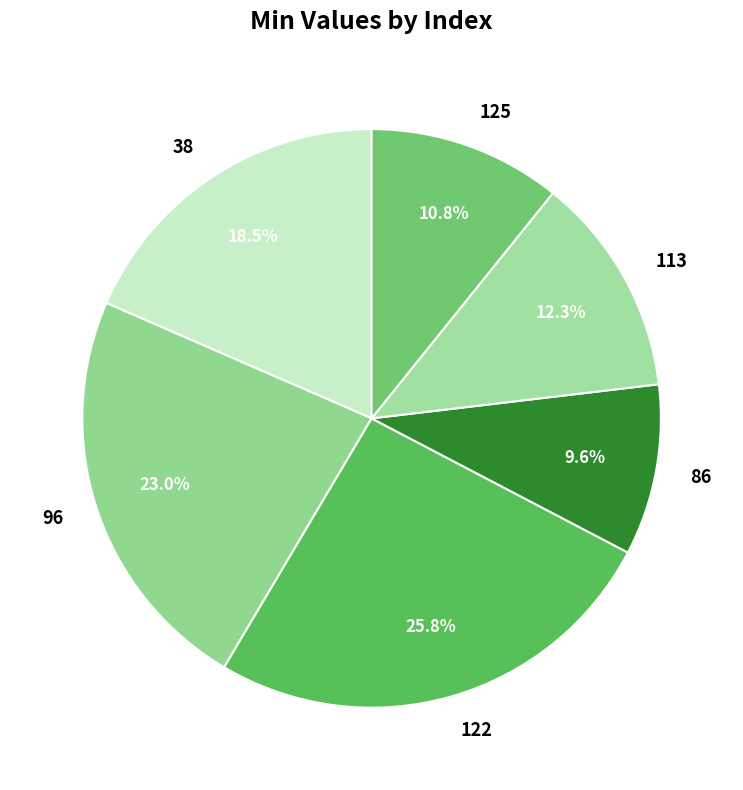

Is 122 the majority of the pie?

No